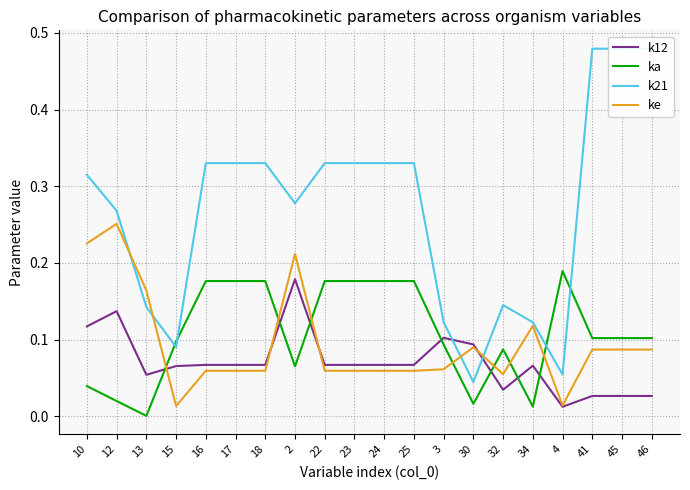

How many interior local peaks does the k12 series have?

6